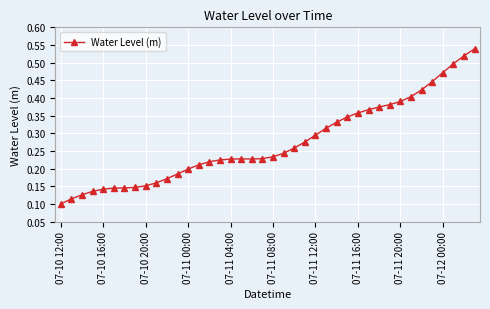

What is the sum of all values?

11.0